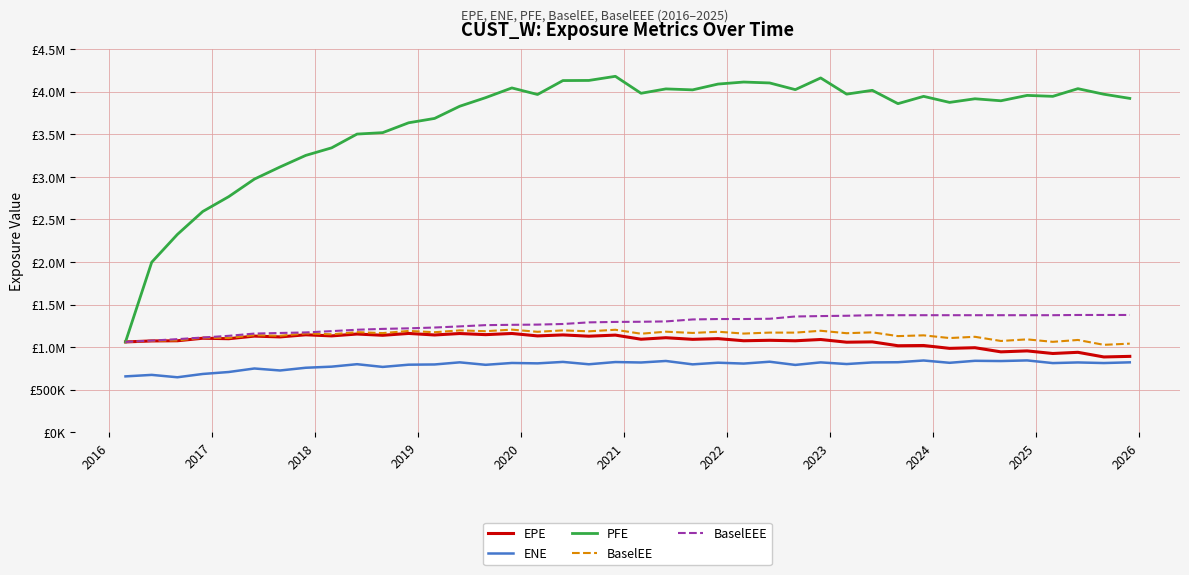

True or false: EPE and BaselEEE cross at least once.

False